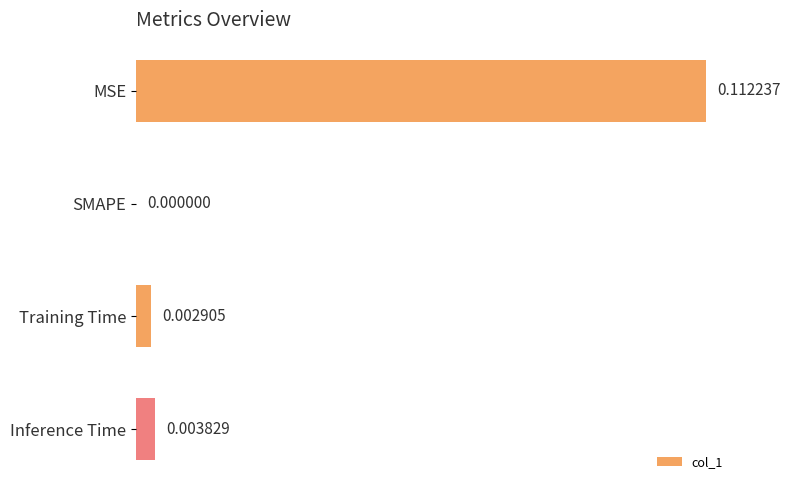

Which has a higher value, SMAPE or Training Time?

Training Time